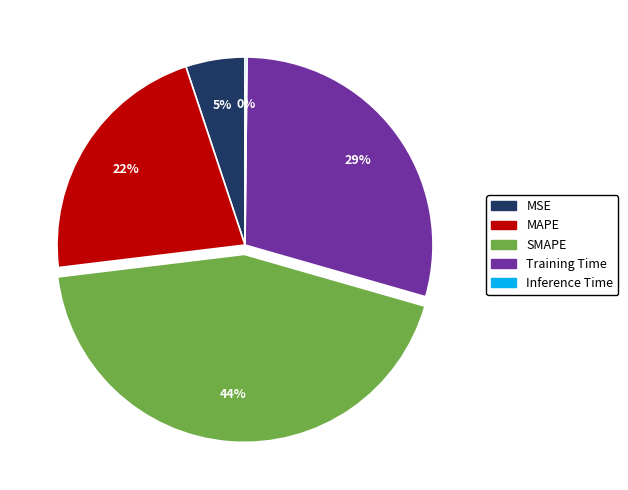

To the nearest percent, what percentage of the pie is MSE?

5%